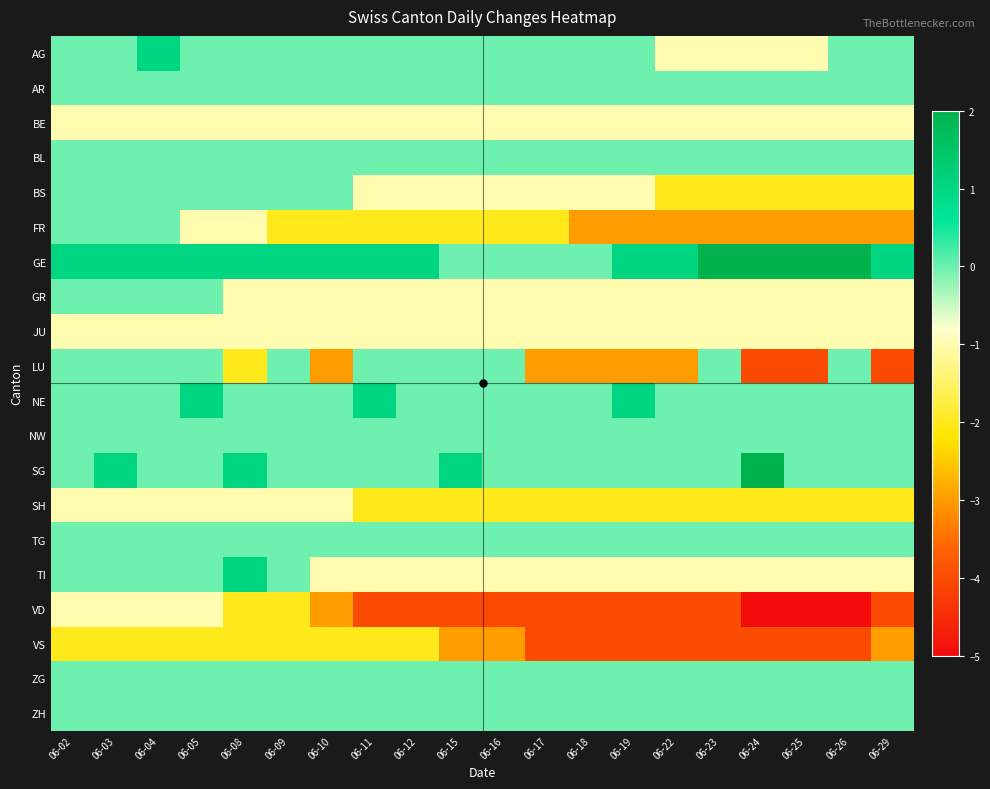

Rank the series by their maximum value, from lowest to highest.

VS, BE, JU, SH, VD, AR, BL, BS, FR, GR, LU, NW, TG, ZG, ZH, AG, NE, TI, GE, SG